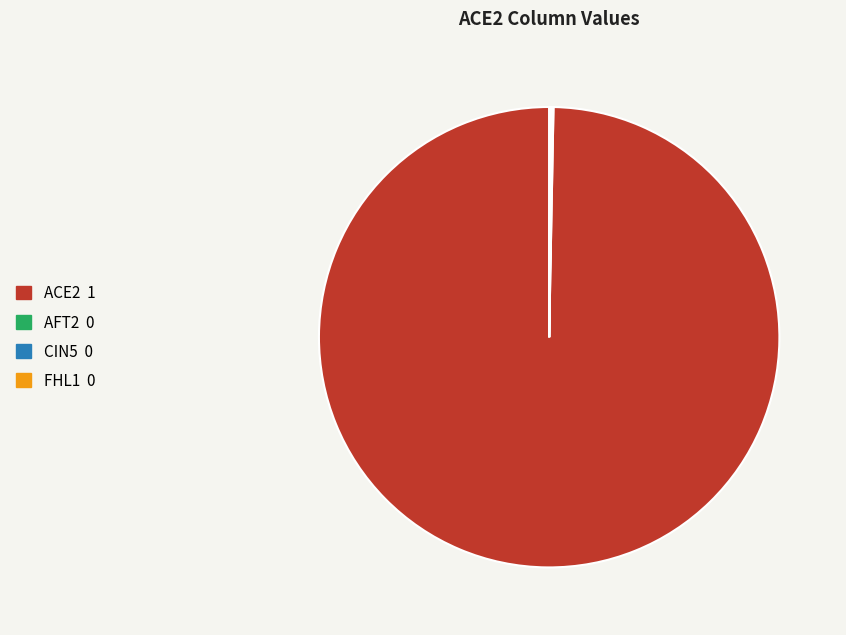

True or false: ACE2 accounts for 100% of the total.

True